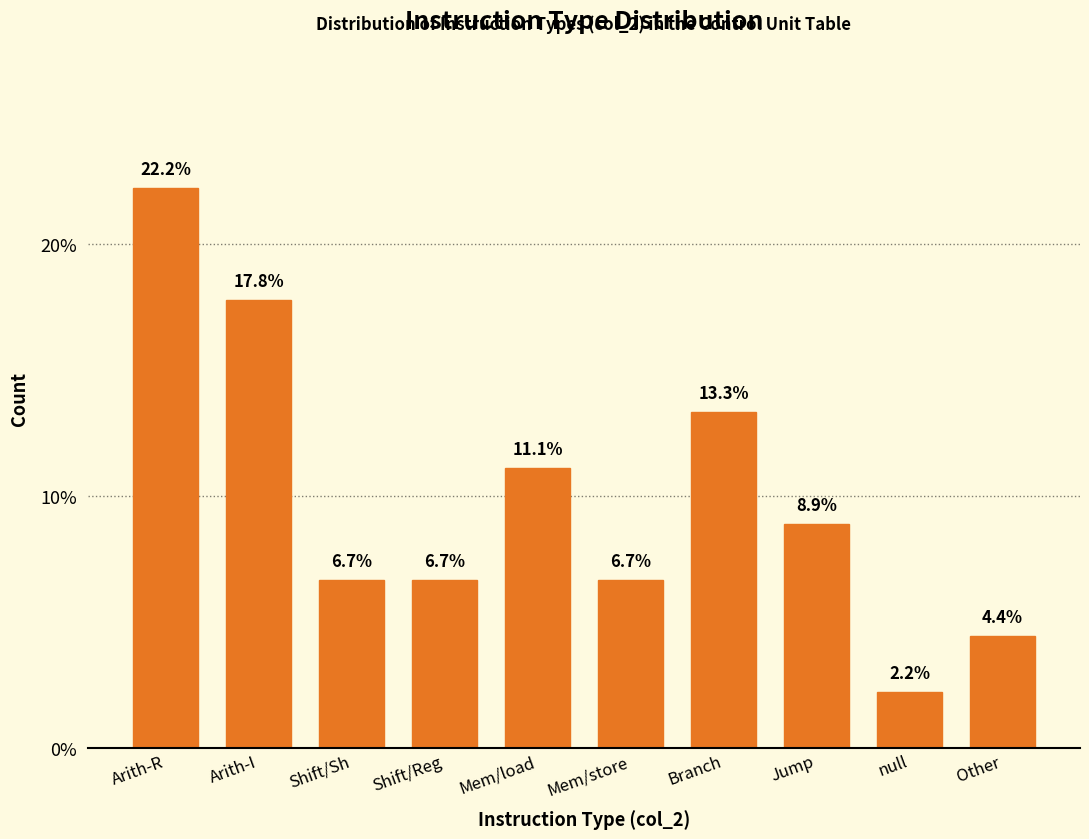

Reading right to left, transcribe all the data shown in this chart.

Other=4.4	null=2.2	Jump=8.9	Branch=13.3	Mem/store=6.7	Mem/load=11.1	Shift/Reg=6.7	Shift/Sh=6.7	Arith-I=17.8	Arith-R=22.2